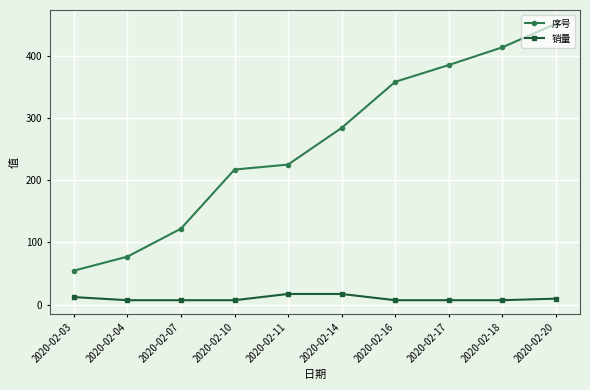

What are all the series names shown in the legend?

序号, 销量